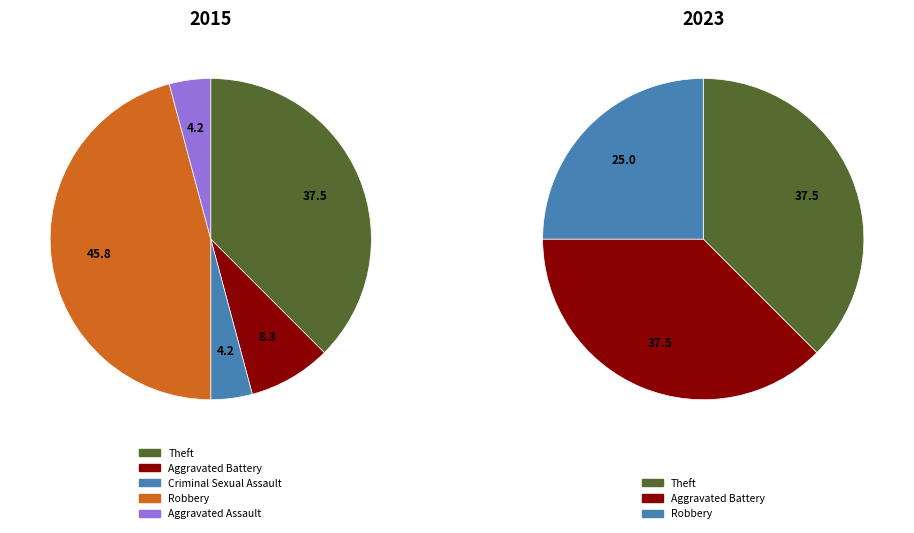

How many slices are in this pie chart?

5